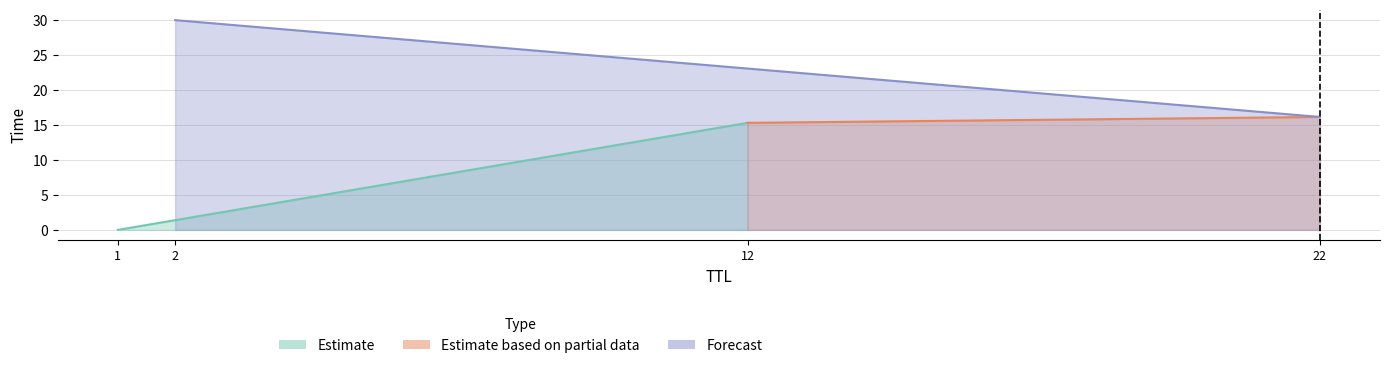

What is the maximum value shown in the chart?

30.0